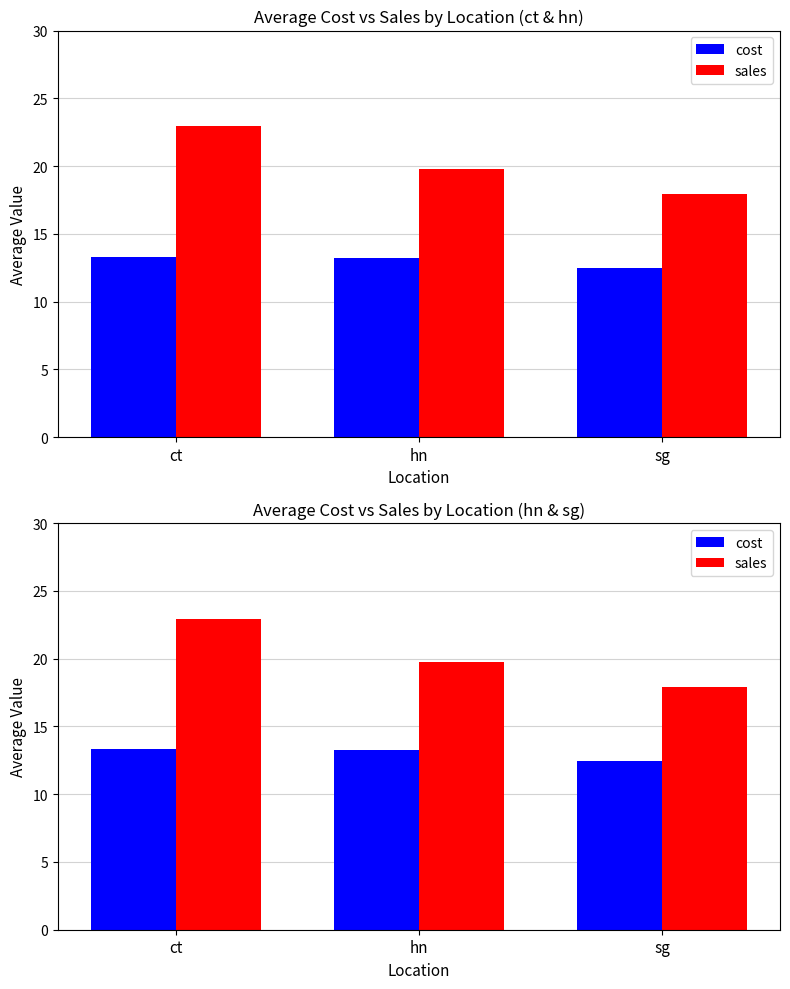

Which series has the largest range (max minus min)?

sales